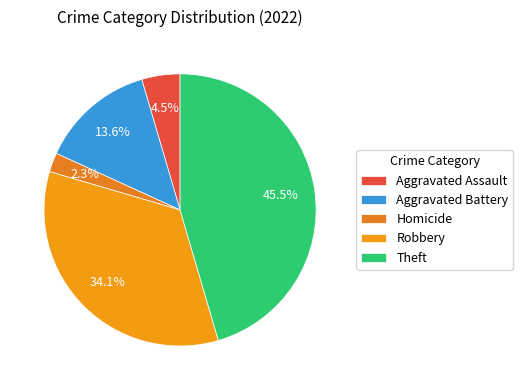

What is the ratio of the value at Robbery to the value at Aggravated Battery?

2.5